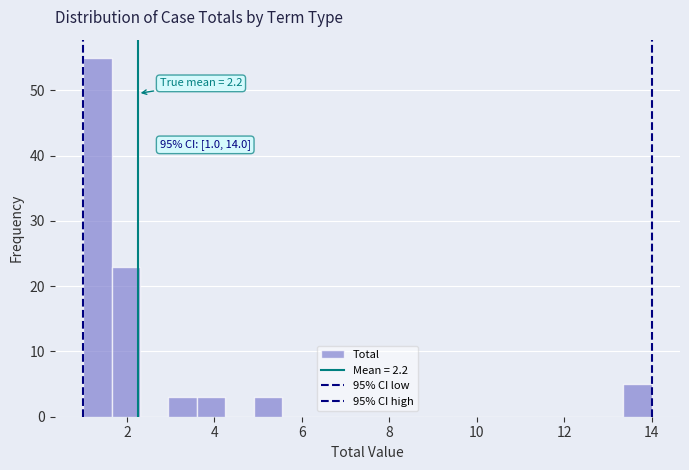

Around what value on the x-axis is the tallest bar? Give the approximate position of its centre, as read against the axis.

1.4